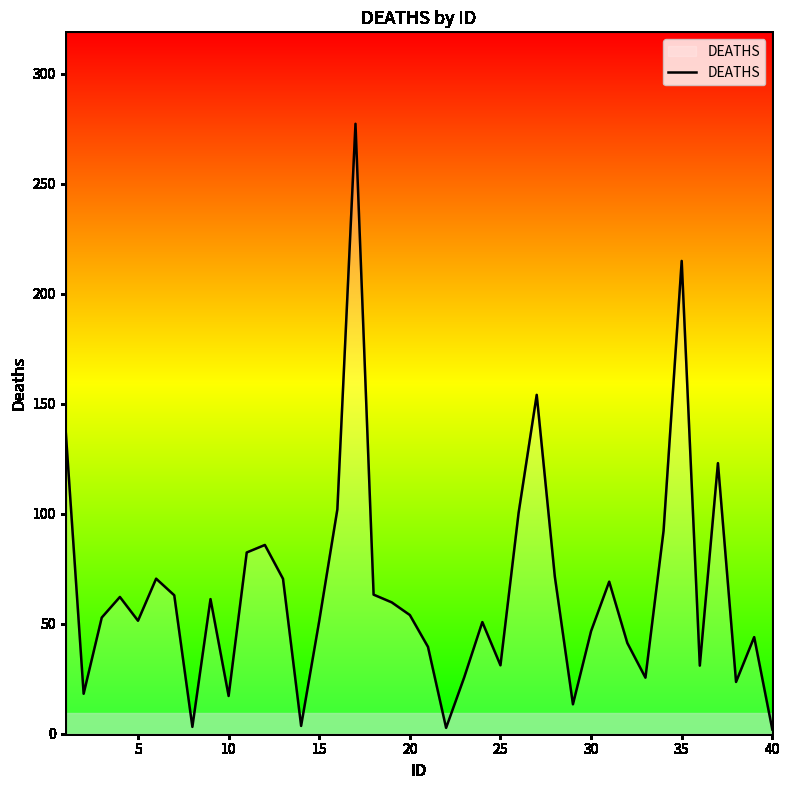

How many lines are shown in the chart?

1